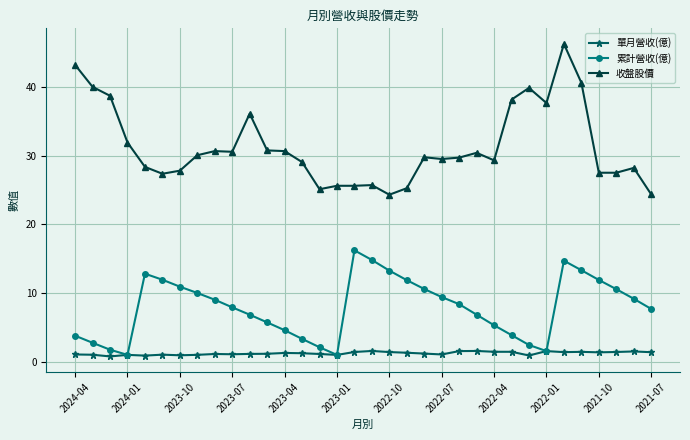

Rank the series by their maximum value, from highest to lowest.

收盤股價, 累計營收(億), 單月營收(億)